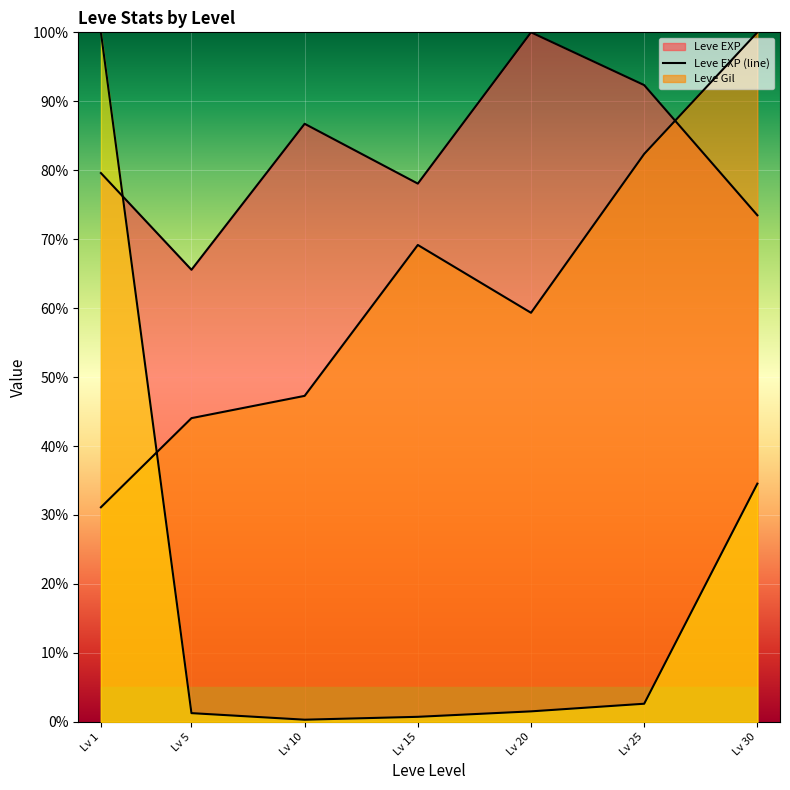

The value of currentAveragePrice (line) at Lv 5 is 2.1. True or false?

False